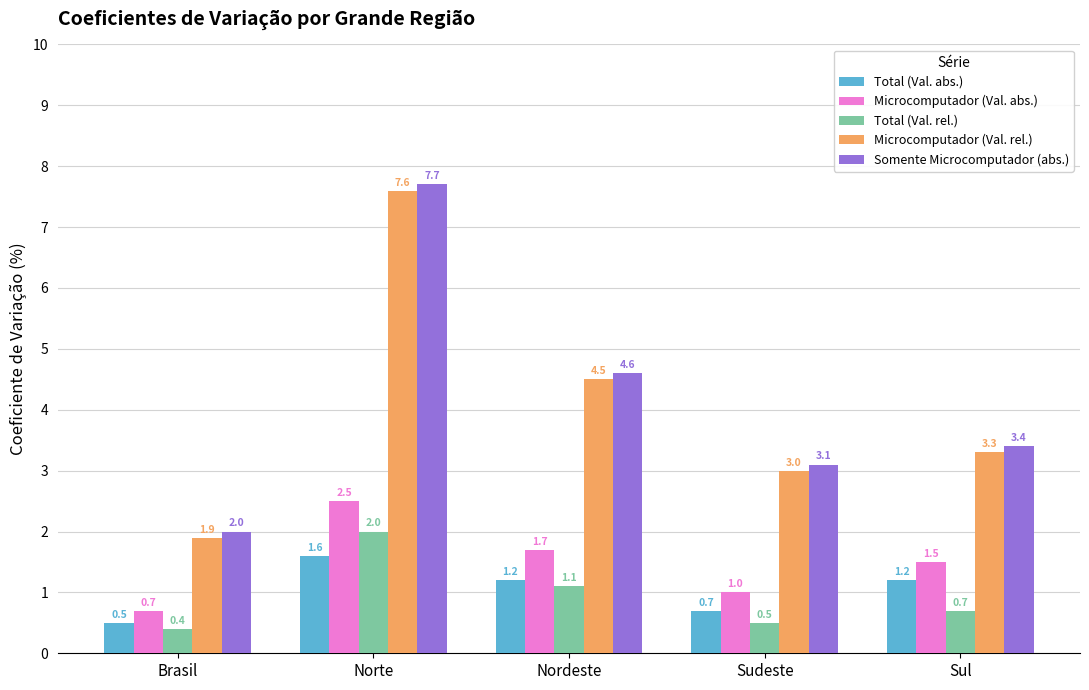

What is the sum of all Total (Val. abs.) values?

5.2